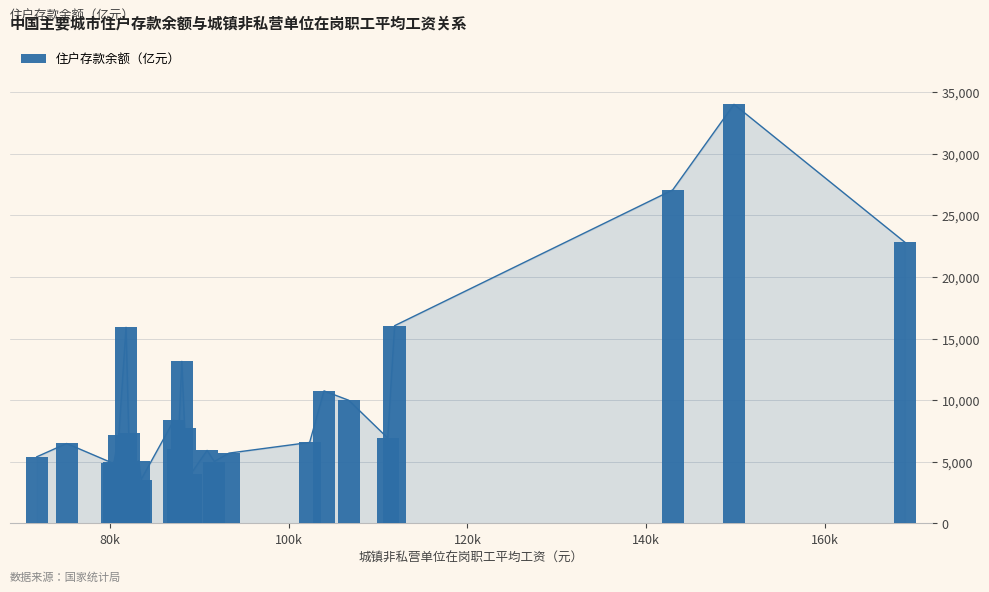

What is the average value?

9763.8